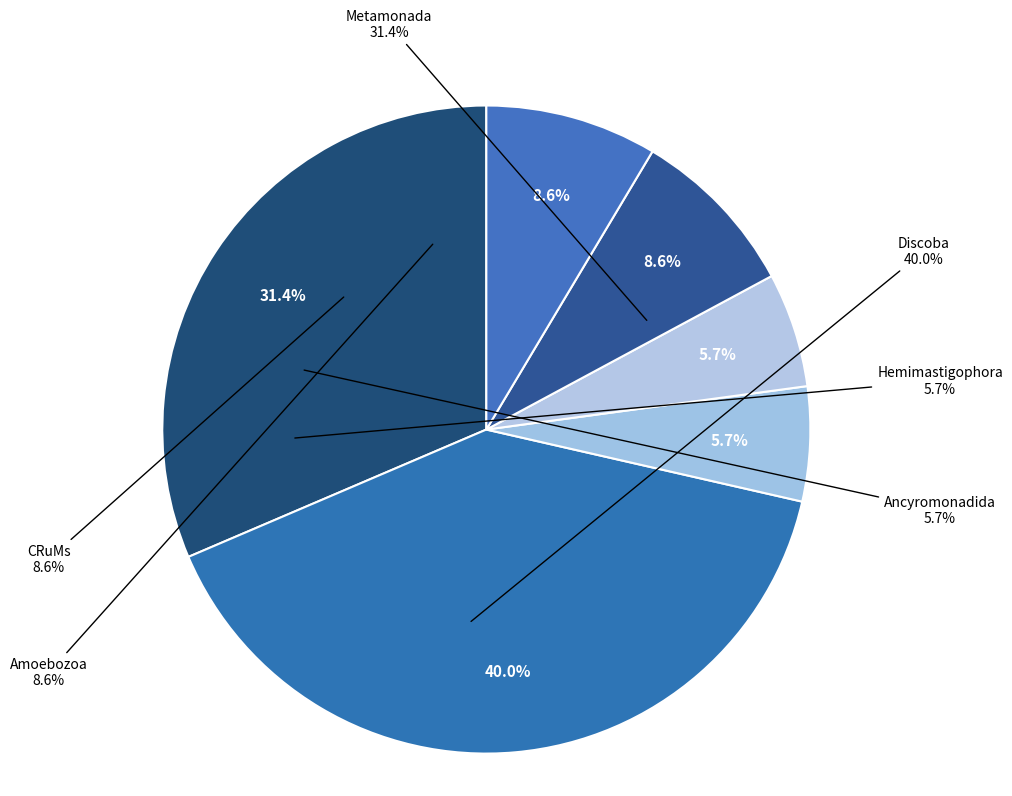

To the nearest percent, what percentage of the pie is Discoba?

40%